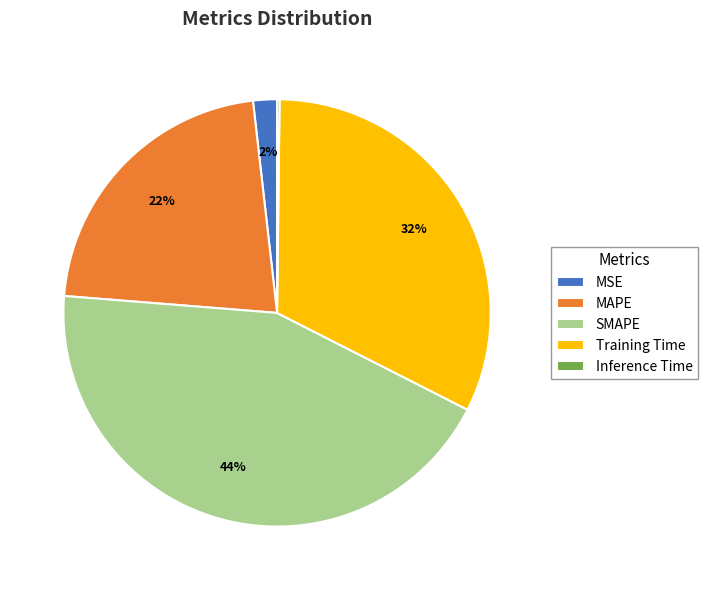

Is it true that SMAPE is 44% of the pie?

True